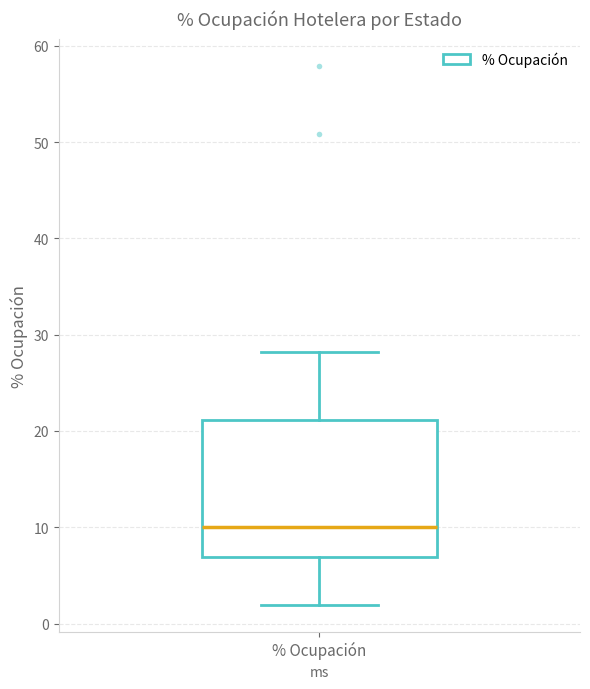

Where is the lower edge of the box for % Ocupación on the y-axis? The values are not printed on the chart, so give them approximately, as read against the axis.

7